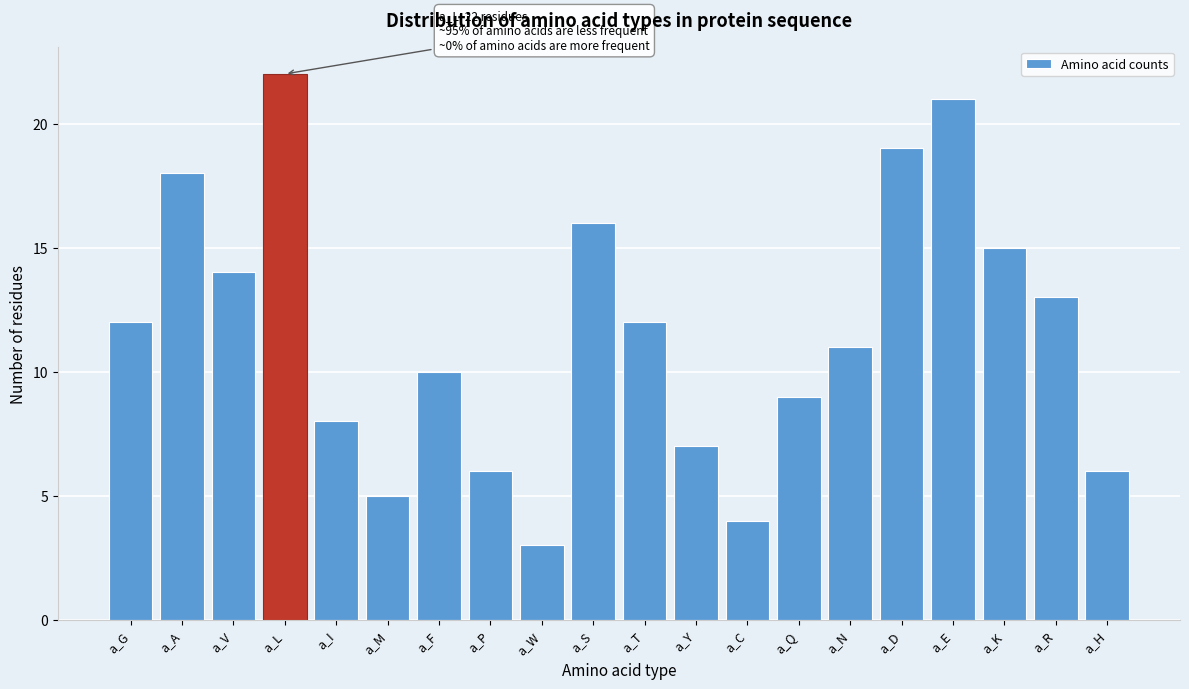

Reading right to left, transcribe all the data shown in this chart.

6	13	15	21	19	11	9	4	7	12	16	3	6	10	5	8	22	14	18	12